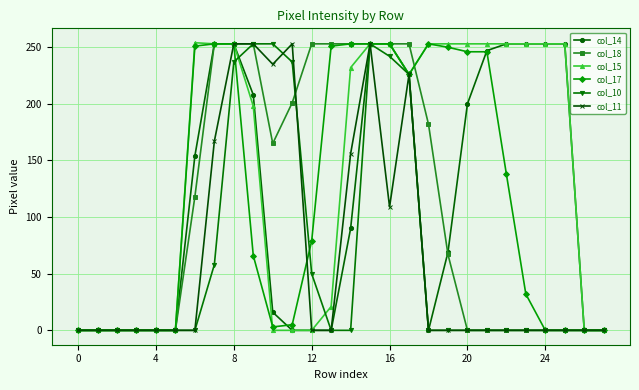

True or false: col_11 and col_10 intersect in this chart.

True